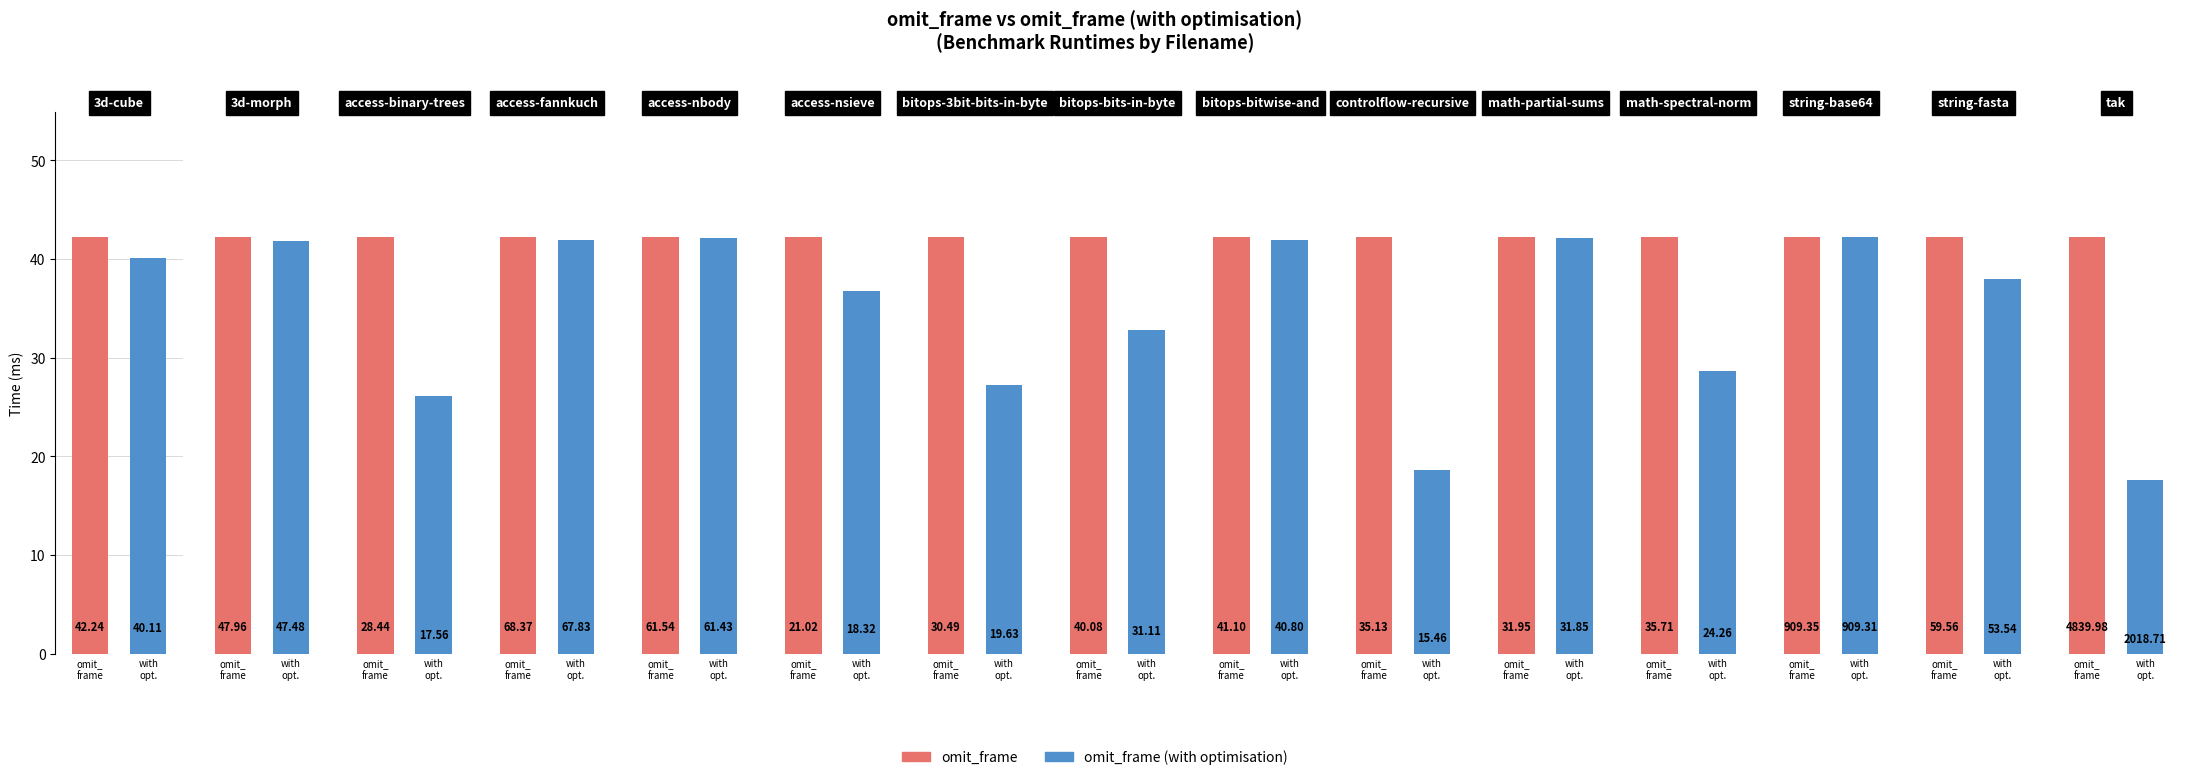

How many series are shown in this chart?

2